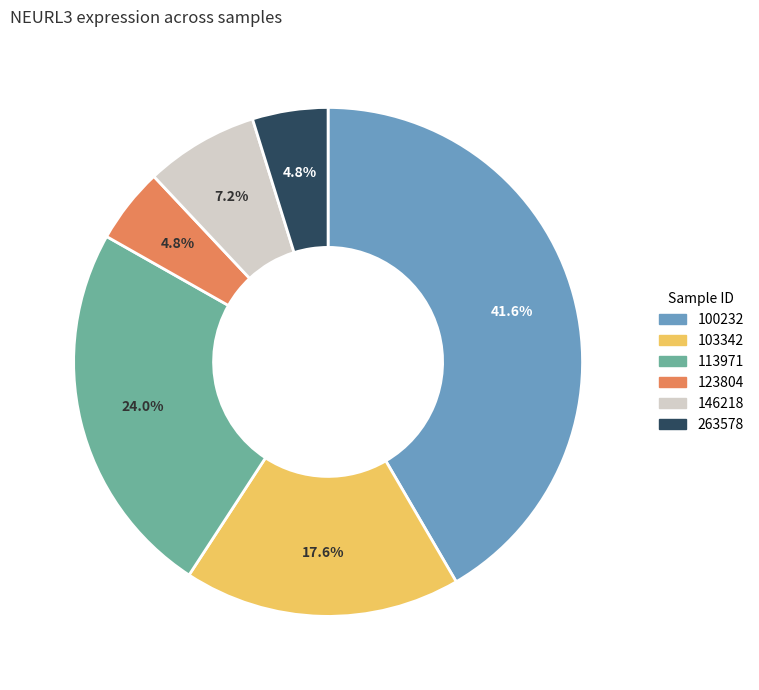

How many slices are in this pie chart?

6